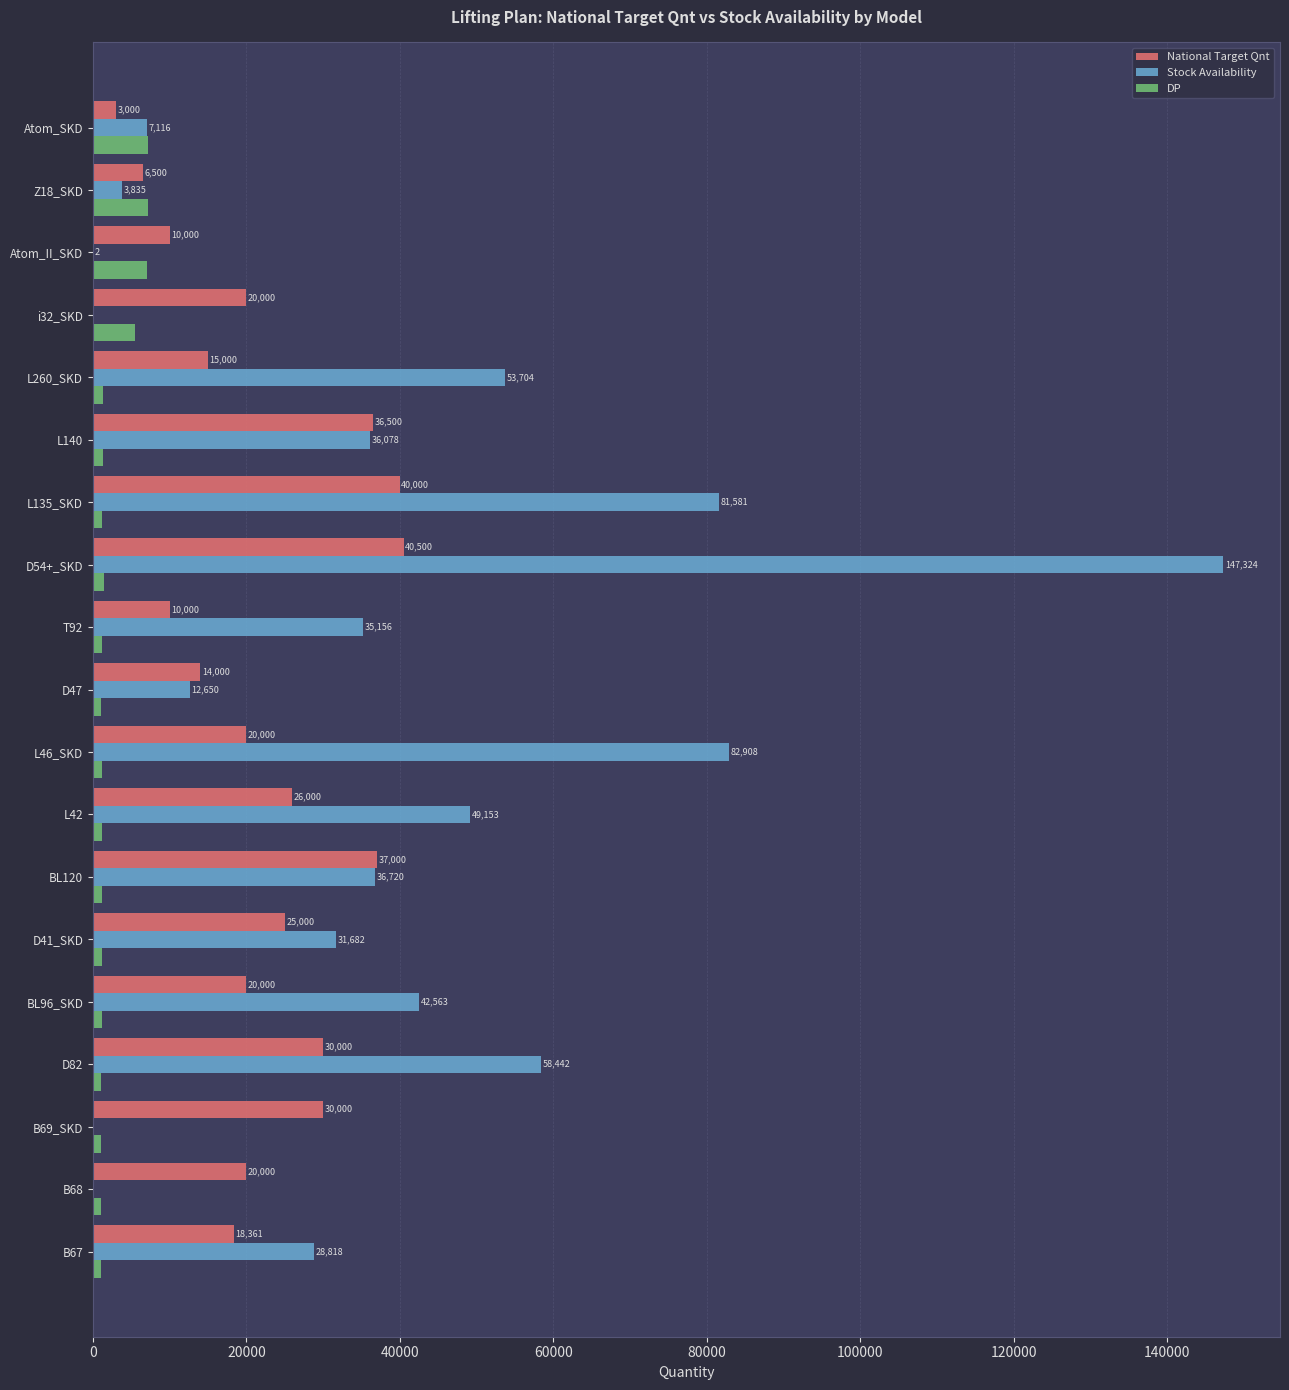

What is the average value of the National Target Qnt series?

22203.2